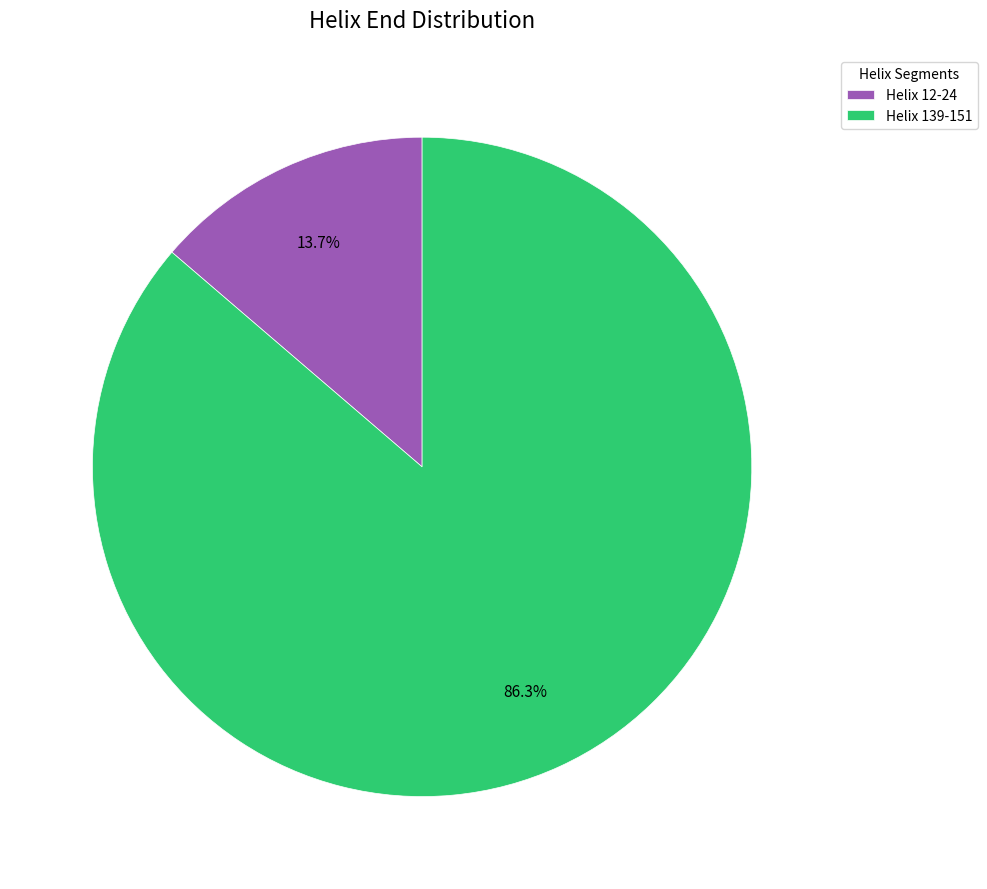

What percentage is the Helix 139-151 slice, to the nearest percent?

86%